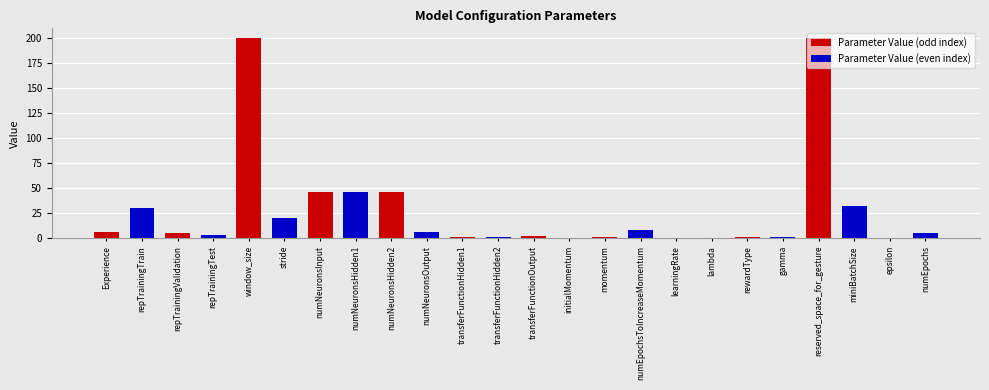

What is the average value?

27.5